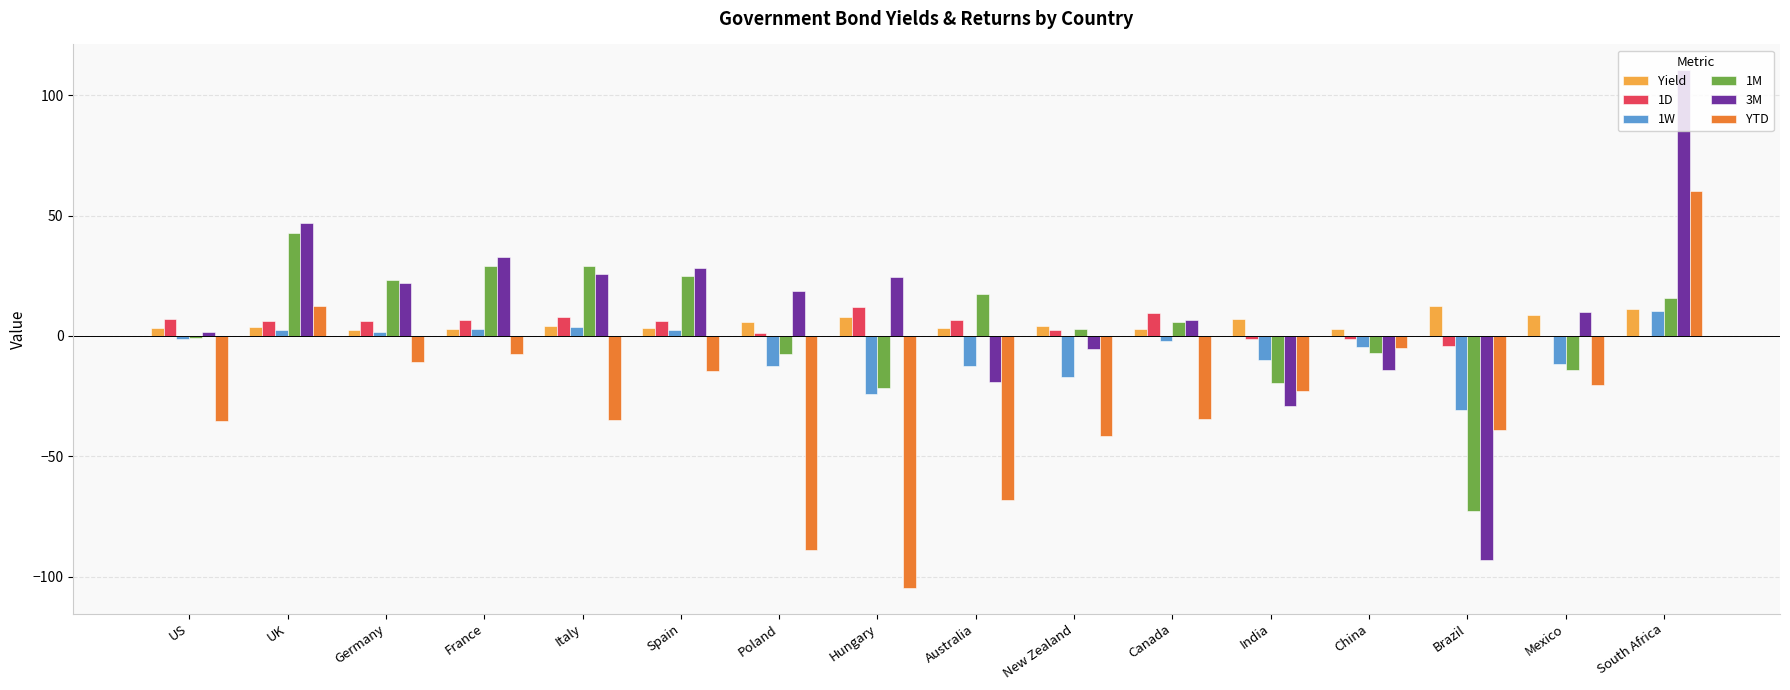

How many series are shown in this chart?

6